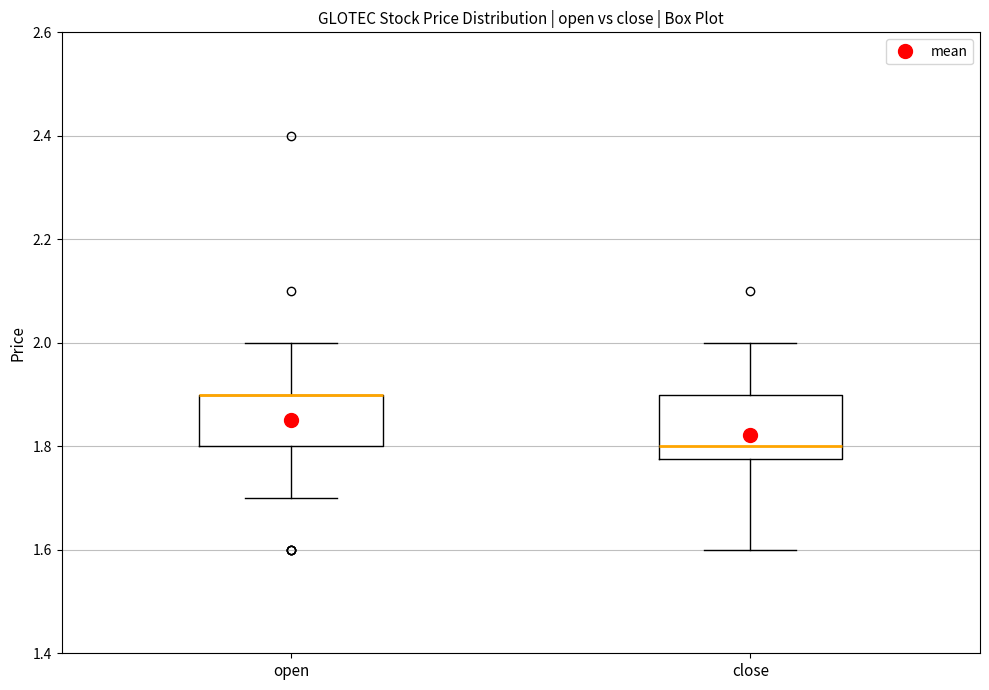

Which box is the tallest, from its lower edge to its upper edge?

close